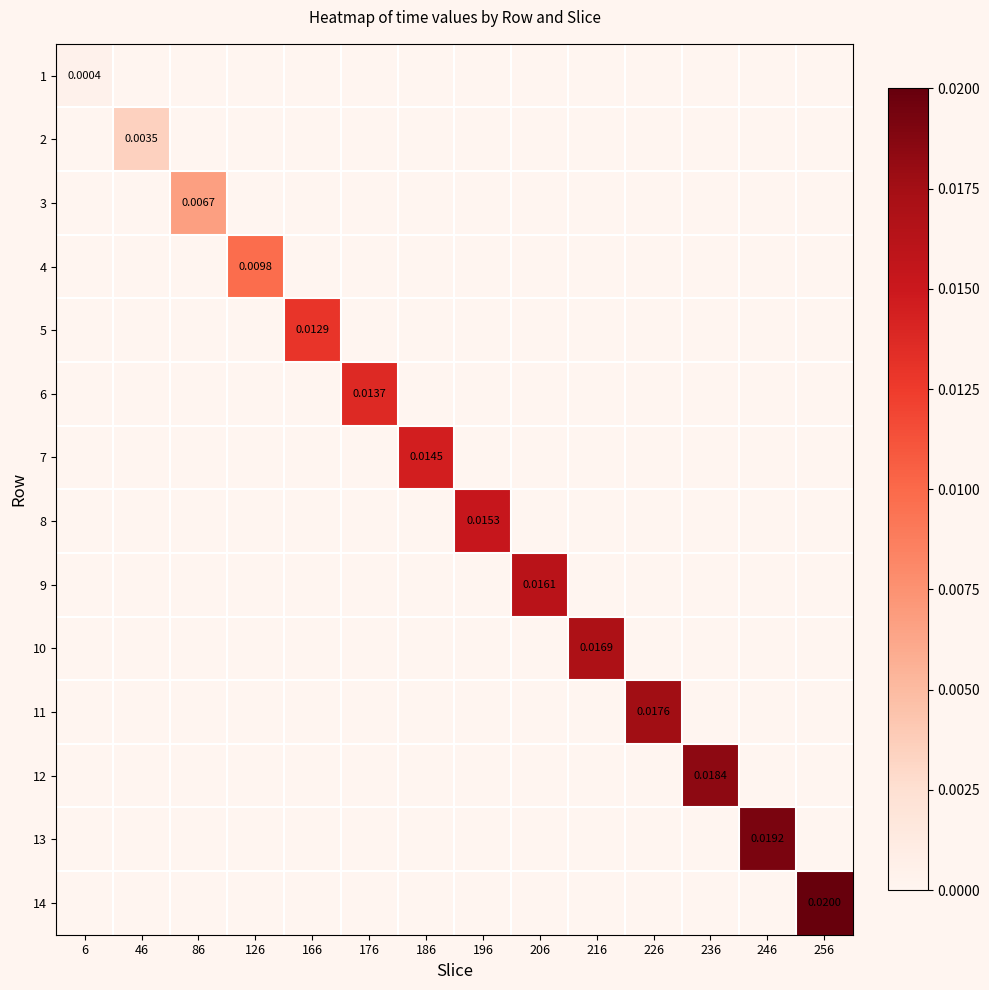

Which series has the largest range (max minus min)?

14